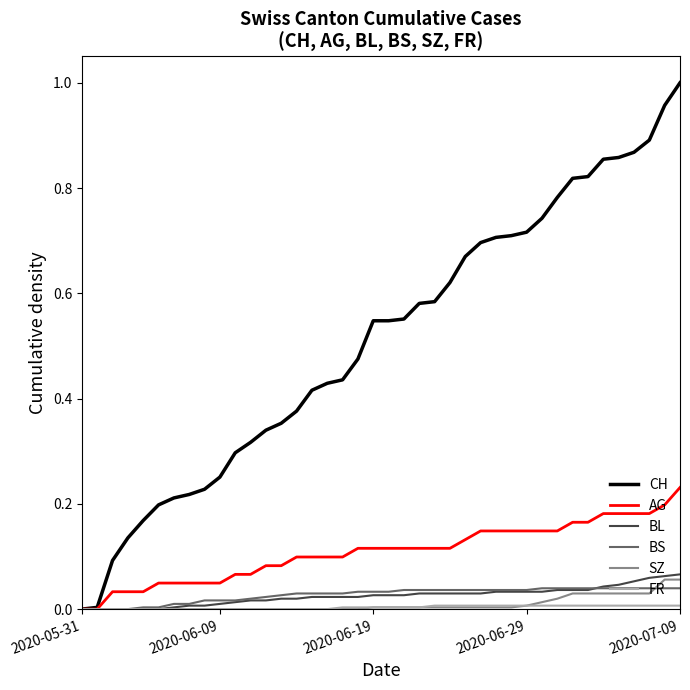

Which series has the largest total across all categories?

CH